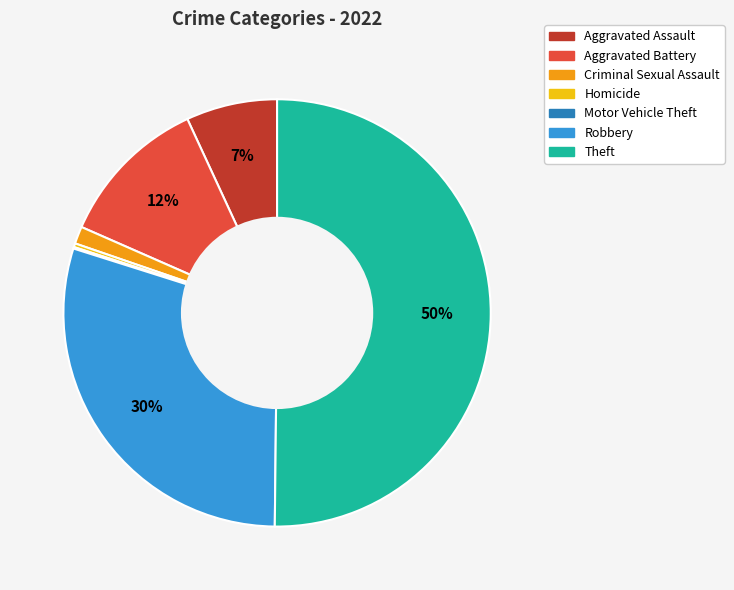

Which category accounts for the majority?

Theft